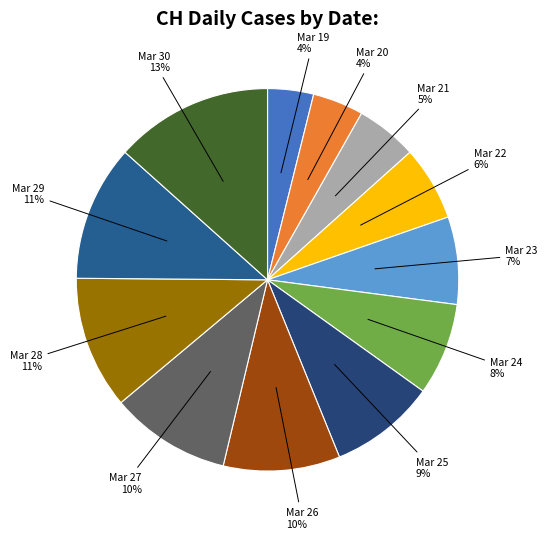

To the nearest percent, what percentage of the pie is Mar 25 9%?

9%